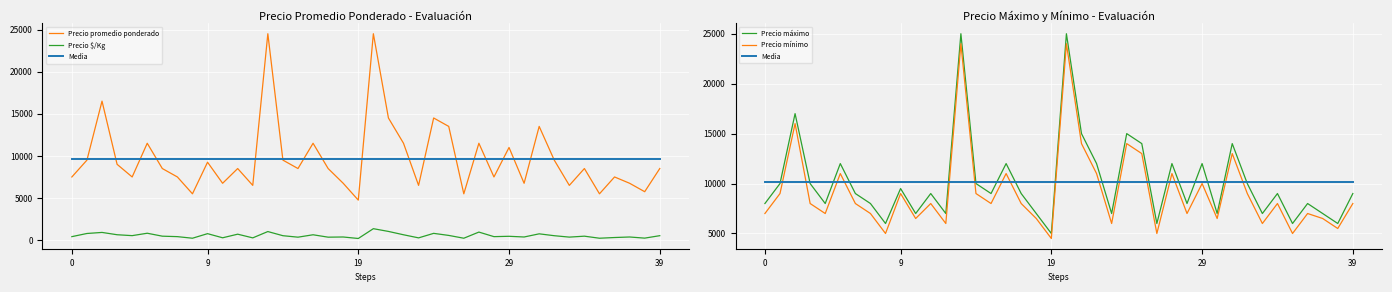

What is the difference between the Precio mínimo values at 31 and 26?

8000.0